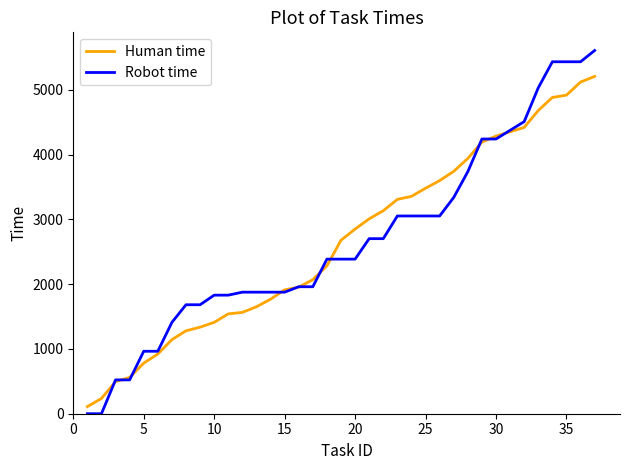

What is the maximum value shown in the chart?

5606